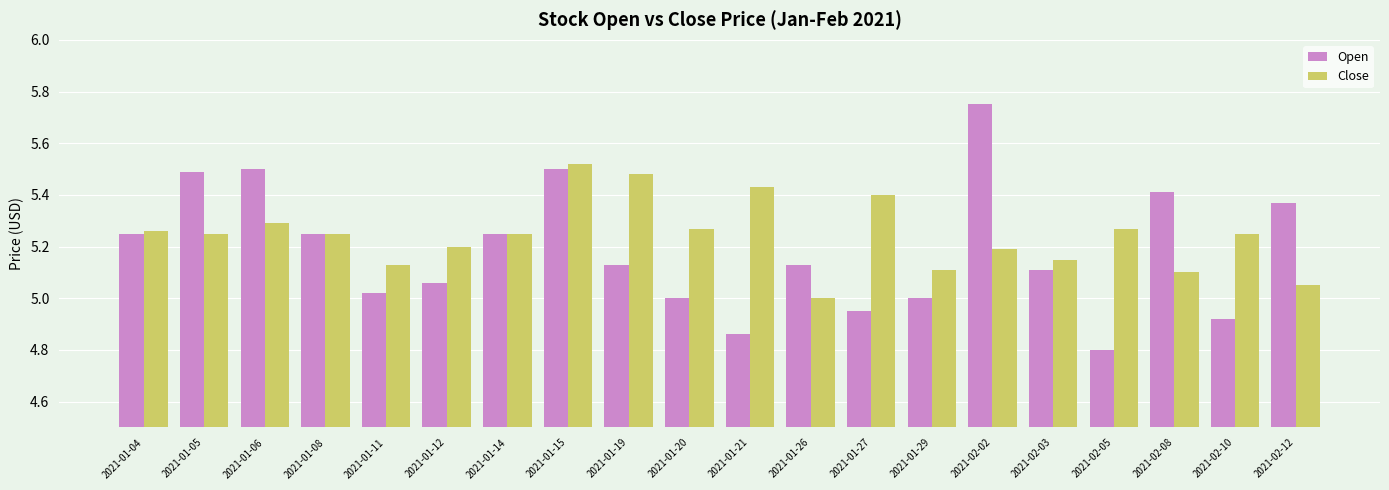

Rank the series by their maximum value, from highest to lowest.

Open, Close